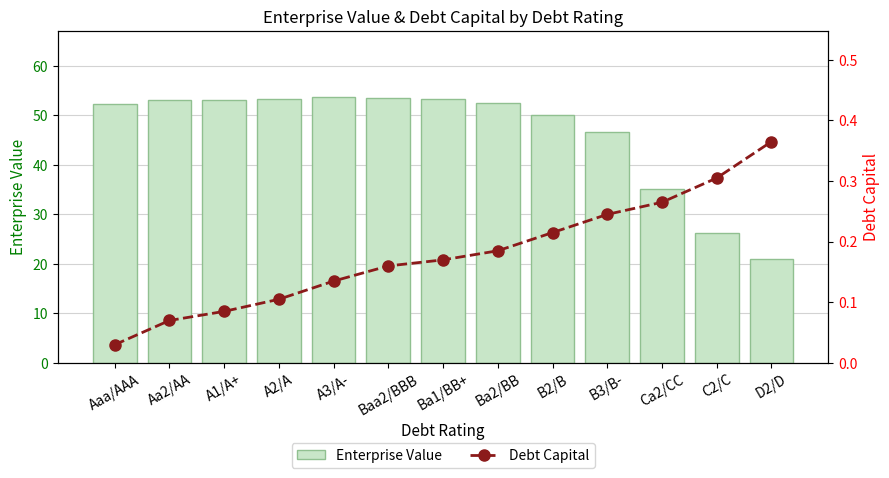

Reading right to left, extract all data points from this chart.

Enterprise Value: 20.9	26.3	35.1	46.6	50.0	52.6	53.3	53.6	53.6	53.4	53.2	53.0	52.3
Debt Capital: 0.4	0.3	0.3	0.2	0.2	0.2	0.2	0.2	0.1	0.1	0.1	0.1	0.0